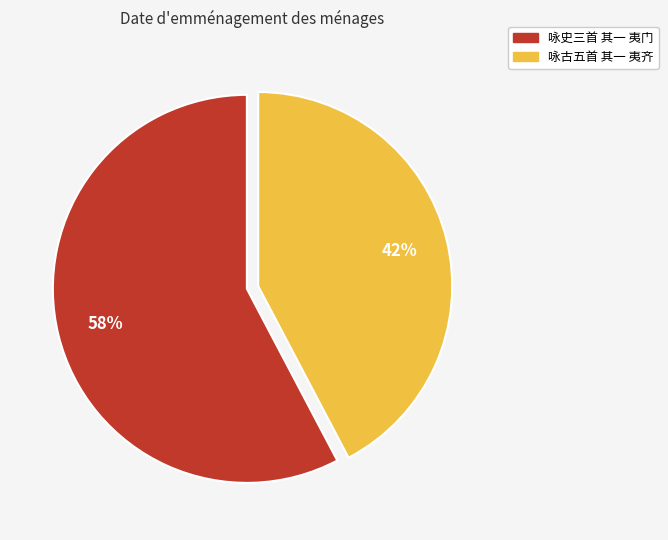

Between 咏史三首 其一 夷门 and 咏古五首 其一 夷齐, which is larger?

咏史三首 其一 夷门